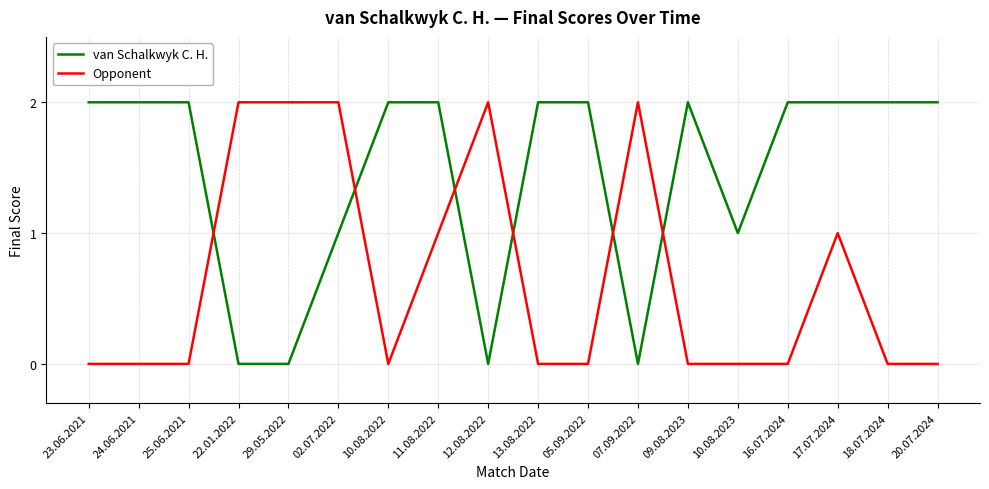

Is the value of Opponent at 23.06.2021 greater than the value of van Schalkwyk C. H. at 16.07.2024?

No